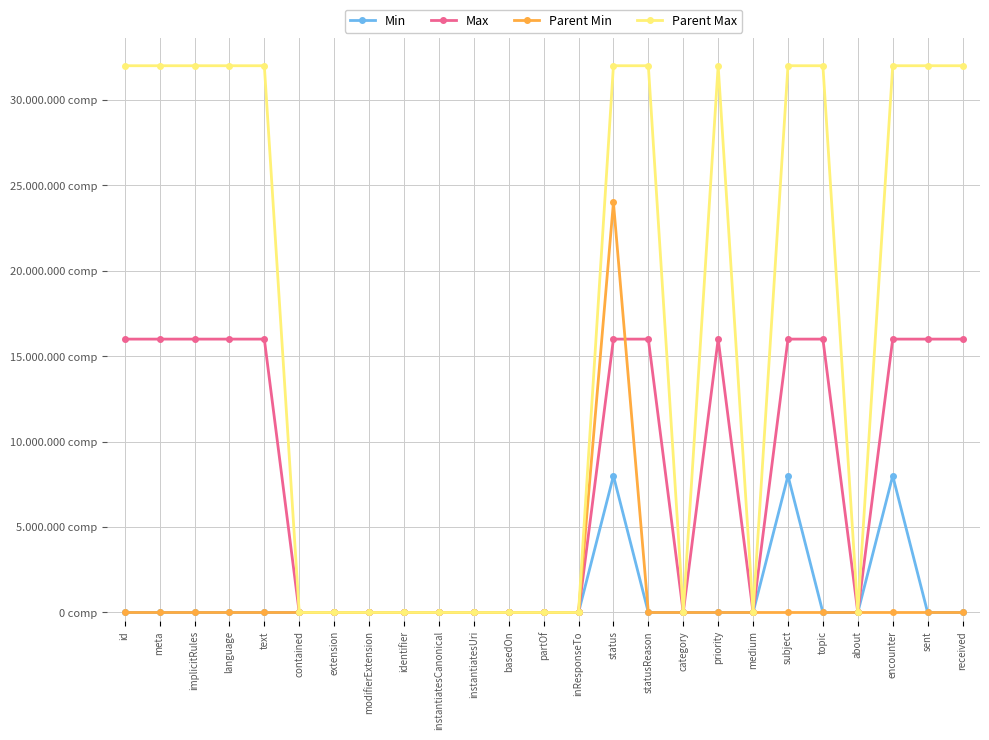

Which series has the largest range (max minus min)?

Parent Max